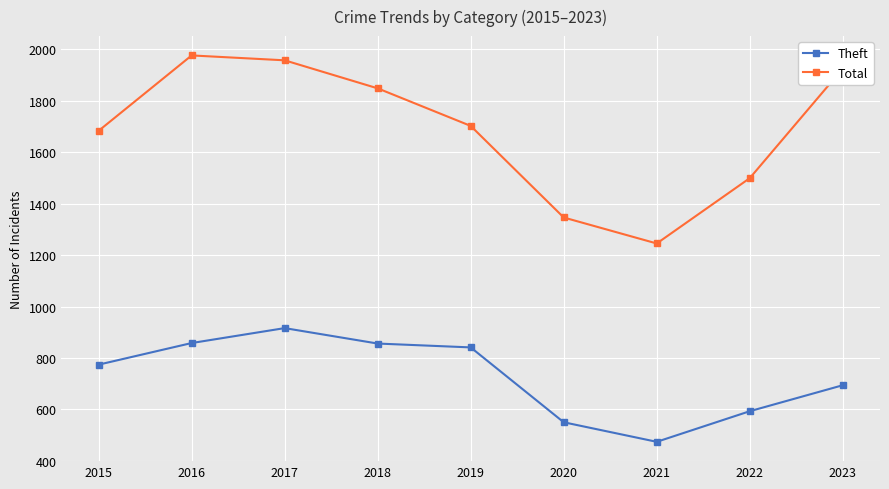

What is the sum of all Total values?

15181